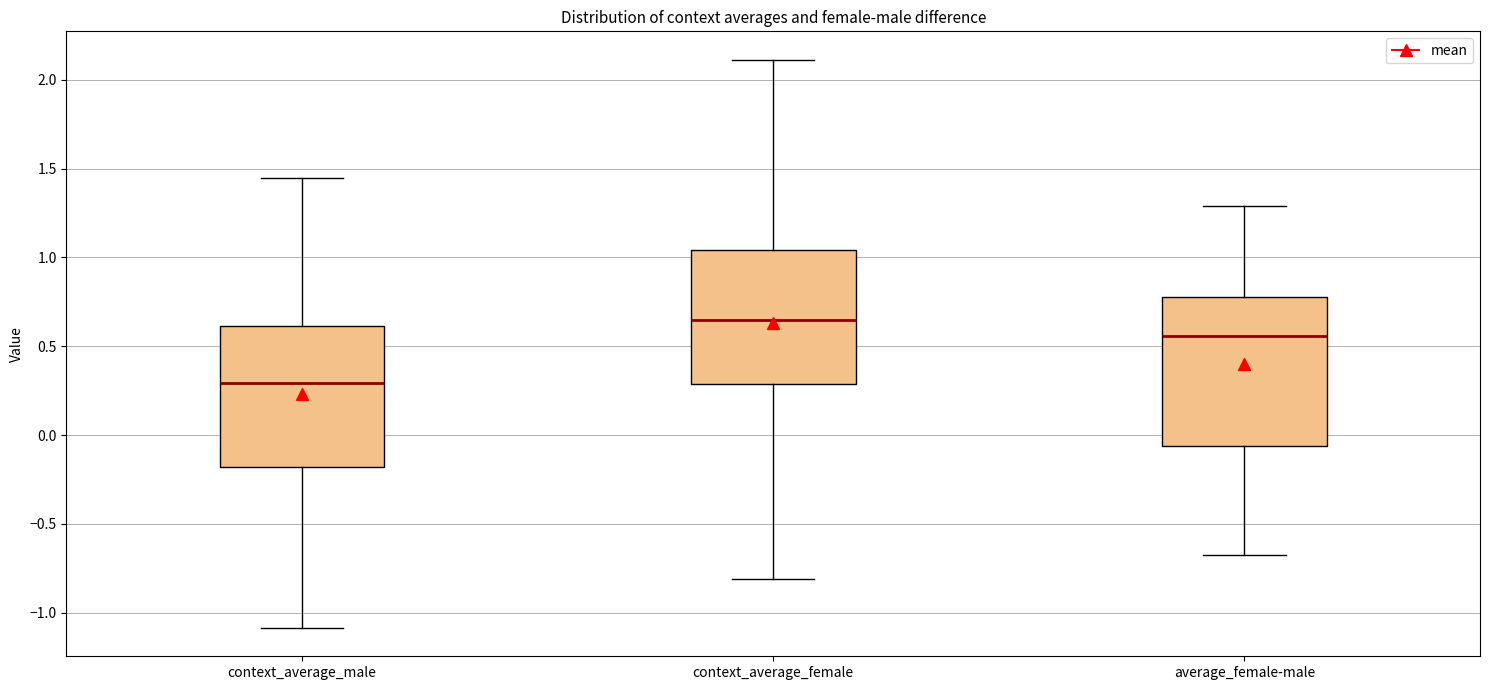

Which box's median line is the lowest?

context_average_male